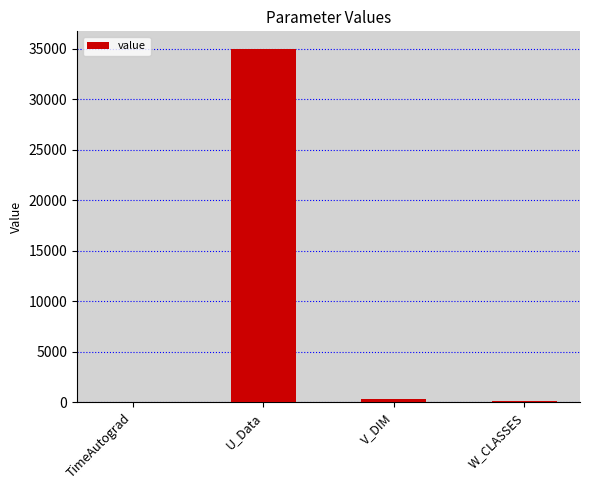

At which category does the chart reach its peak across all series?

U_Data